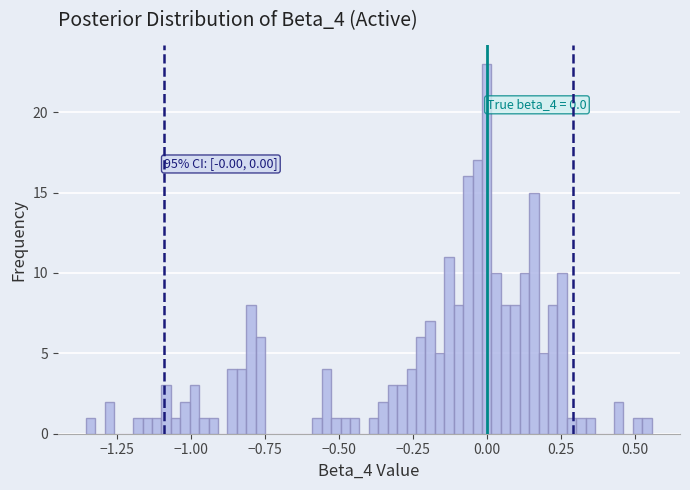

Around what value on the x-axis is the tallest bar? Give the approximate position of its centre, as read against the axis.

0.00